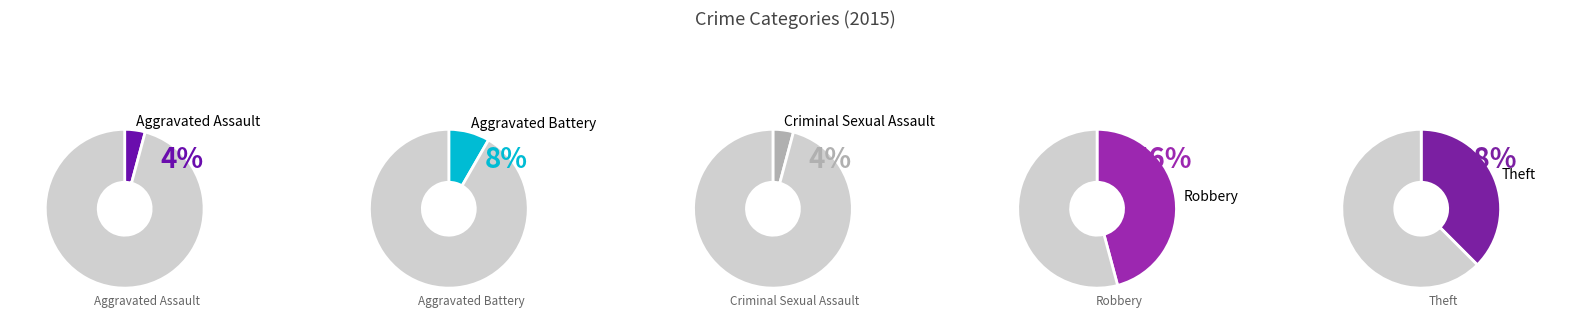

Is there any slice that represents more than half of the pie?

No